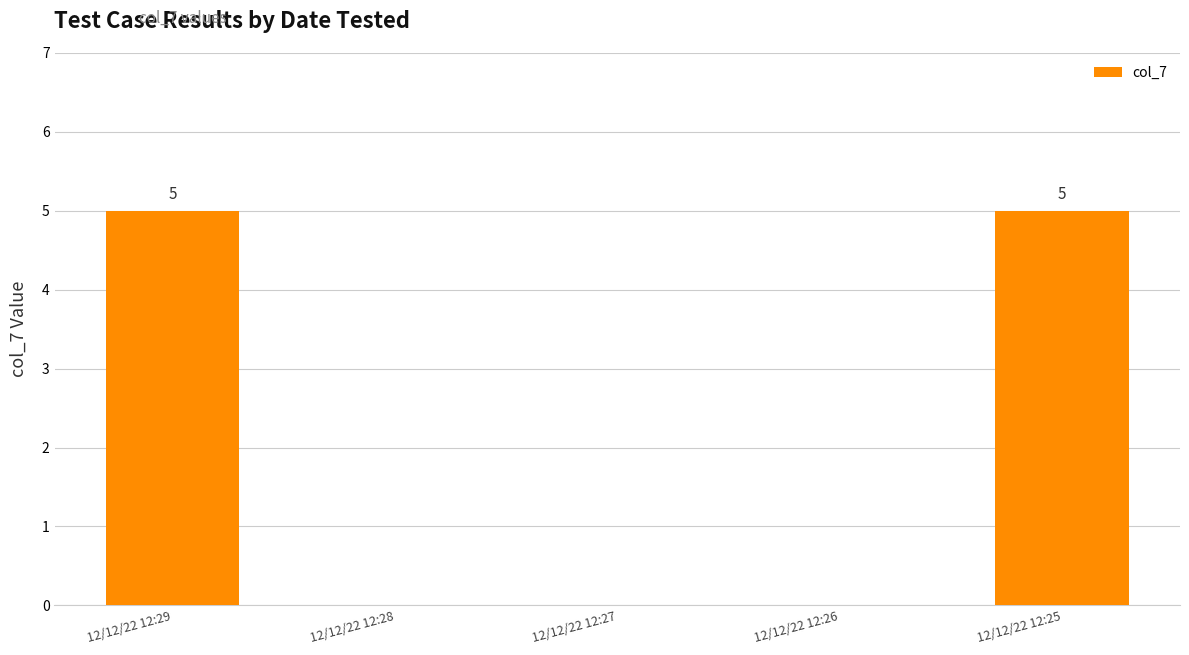

True or false: the data shows 0 at 12/12/22 12:28.

True